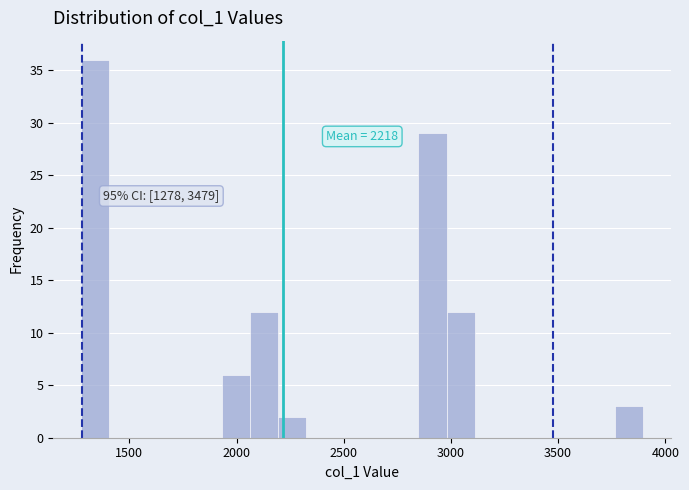

Read against the x-axis, roughly where is the centre of the tallest bar?

1350